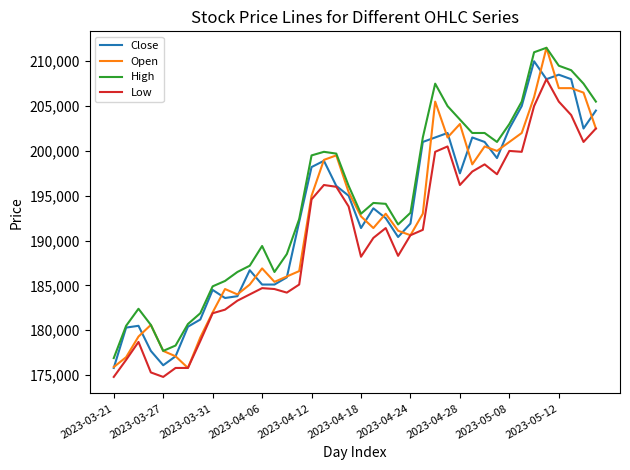

Which series has the largest total across all categories?

High